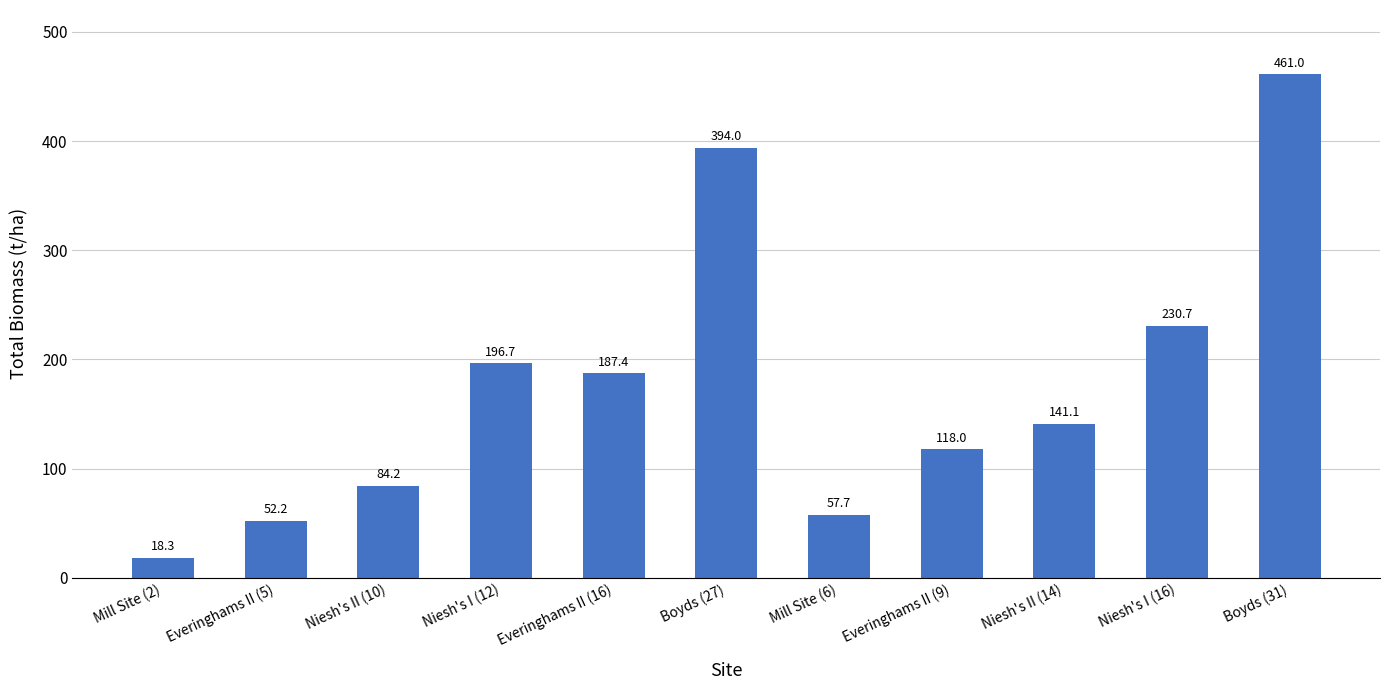

What is the greatest value displayed?

461.0